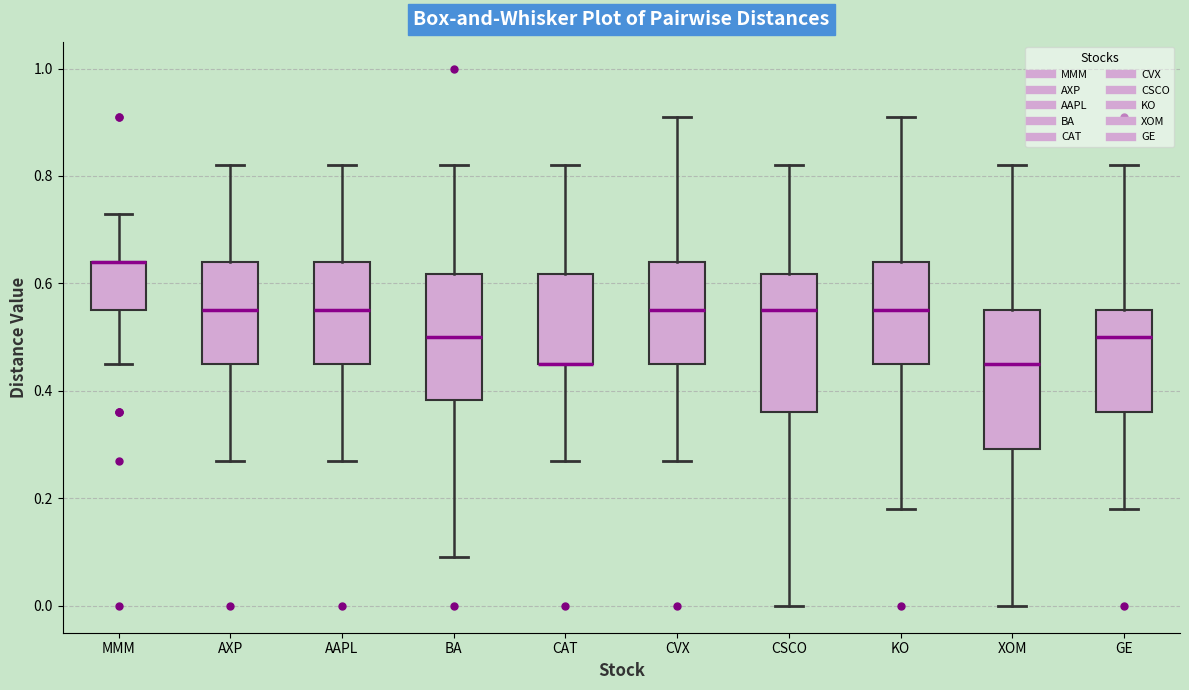

Reading left to right, transcribe this box plot: for each box, give where its median line is, the range the box spans, and where its two whiskers end, as read against the y-axis. The values are not printed on the chart, so give them approximately, as read against the axis.

MMM: median 0.64 (drawn on the box's upper edge), box 0.56 to 0.64, whiskers 0.46 to 0.74
AXP: median 0.56, box 0.46 to 0.64, whiskers 0.28 to 0.82
AAPL: median 0.56, box 0.46 to 0.64, whiskers 0.28 to 0.82
BA: median 0.50, box 0.38 to 0.62, whiskers 0.10 to 0.82
CAT: median 0.46 (drawn on the box's lower edge), box 0.46 to 0.62, whiskers 0.28 to 0.82
CVX: median 0.56, box 0.46 to 0.64, whiskers 0.28 to 0.92
CSCO: median 0.56, box 0.36 to 0.62, whiskers 0.00 to 0.82
KO: median 0.56, box 0.46 to 0.64, whiskers 0.18 to 0.92
XOM: median 0.46, box 0.30 to 0.56, whiskers 0.00 to 0.82
GE: median 0.50, box 0.36 to 0.56, whiskers 0.18 to 0.82